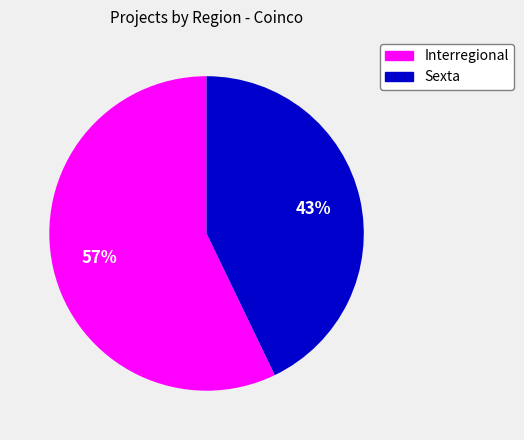

True or false: Interregional accounts for 48% of the total.

False